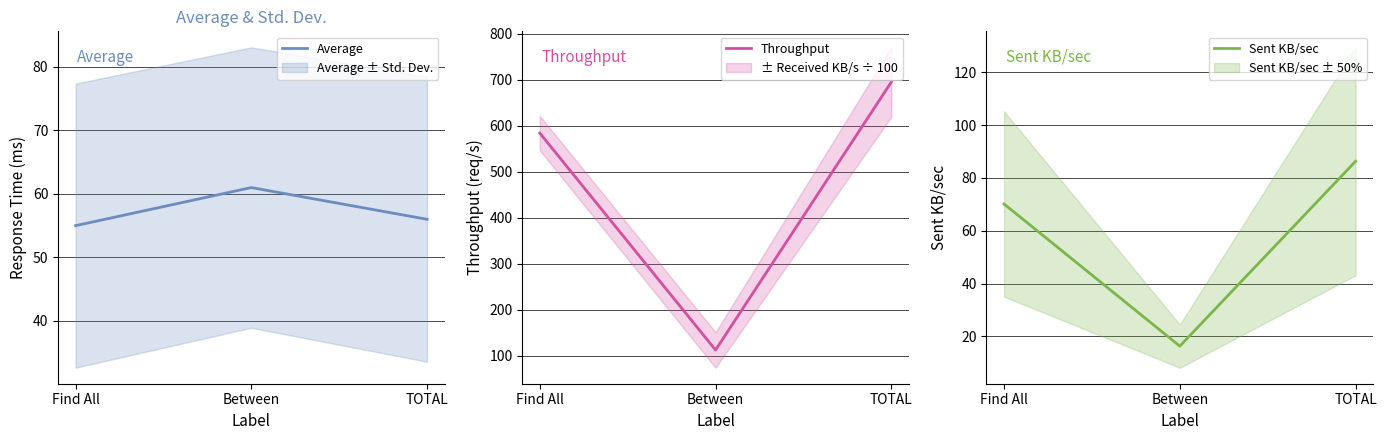

What is the sum of the Sent KB/sec values at Between and Find All?

86.4